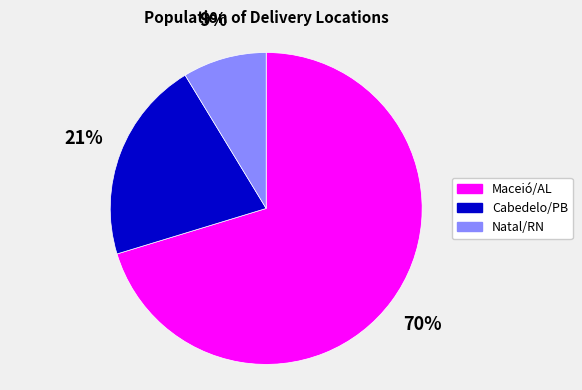

Count the number of slices in the pie.

3